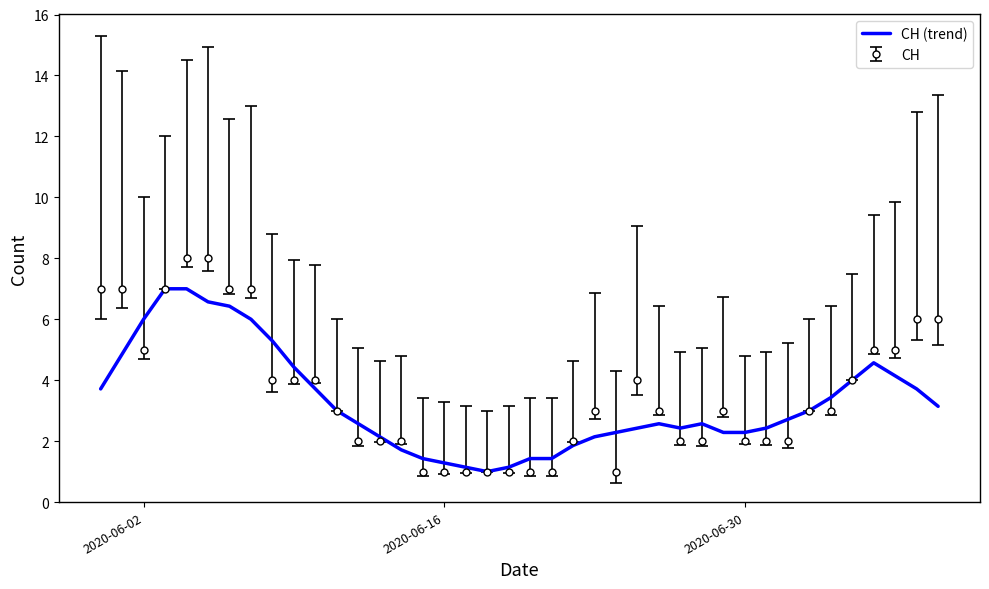

What is the maximum value shown in the chart?

8.0